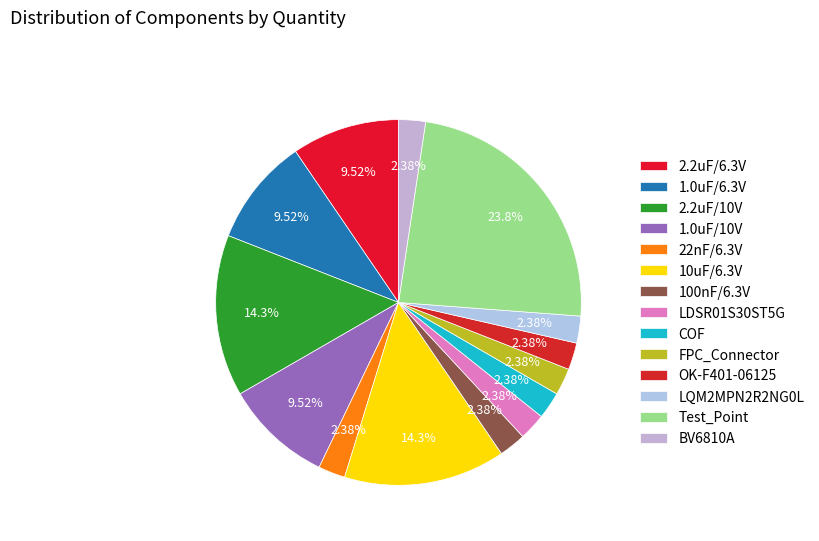

To the nearest percent, what percentage of the pie is 1.0uF/10V?

10%